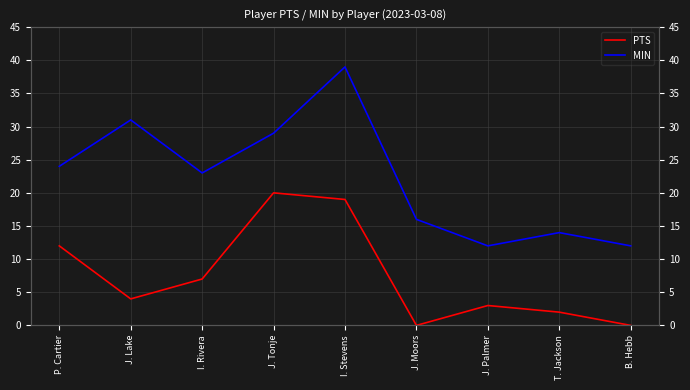

True or false: MIN and PTS cross at least once.

False